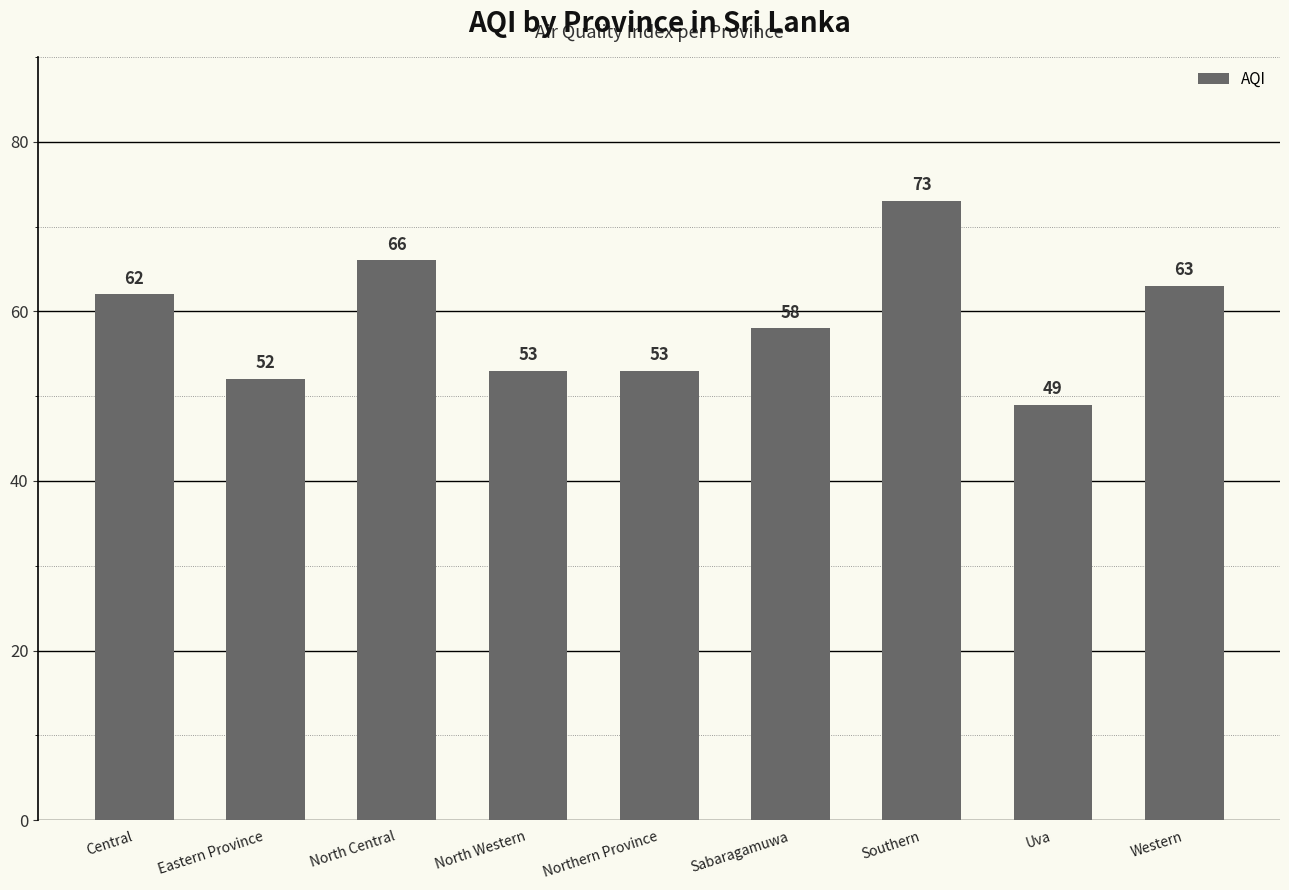

Which label corresponds to the largest value in the chart?

Southern